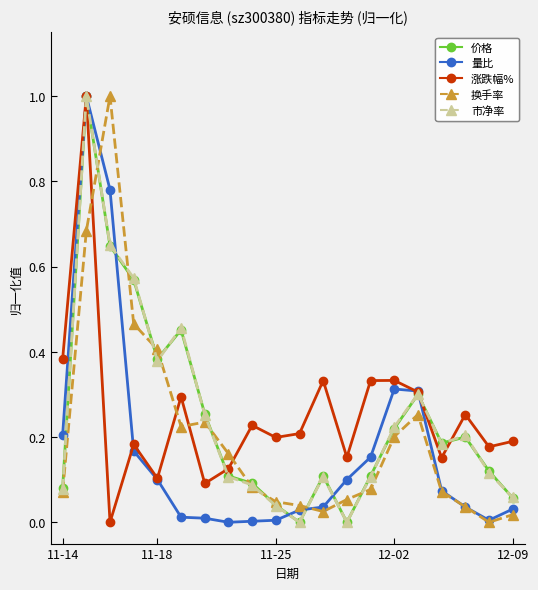

Which series ends up on top after the final intersection of 涨跌幅% and 量比?

涨跌幅%